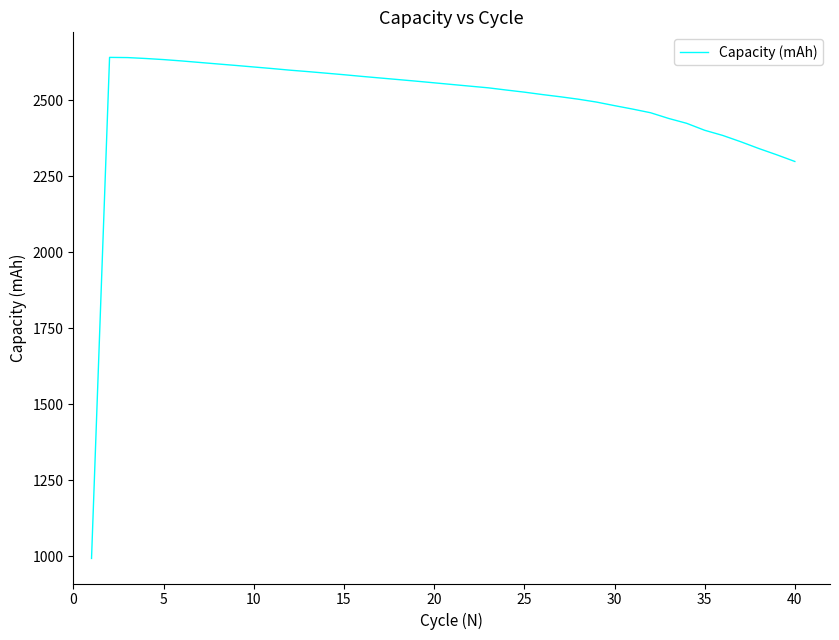

What is the smallest value displayed?

992.5